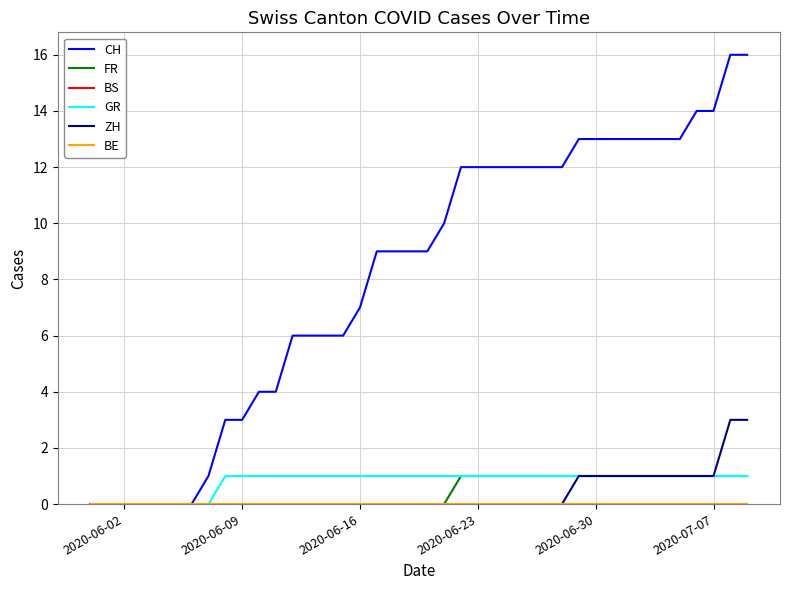

Reading left to right, what are all the values shown in this chart?

CH: 0	0	0	0	0	0	0	1	3	3	4	4	6	6	6	6	7	9	9	9	9	10	12	12	12	12	12	12	12	13	13	13	13	13	13	13	14	14	16	16
FR: 0	0	0	0	0	0	0	0	0	0	0	0	0	0	0	0	0	0	0	0	0	0	1	1	1	1	1	1	1	1	1	1	1	1	1	1	1	1	1	1
BS: 0	0	0	0	0	0	0	0	0	0	0	0	0	0	0	0	0	0	0	0	0	0	0	0	0	0	0	0	0	0	0	0	0	0	0	0	0	0	0	0
GR: 0	0	0	0	0	0	0	0	1	1	1	1	1	1	1	1	1	1	1	1	1	1	1	1	1	1	1	1	1	1	1	1	1	1	1	1	1	1	1	1
ZH: 0	0	0	0	0	0	0	0	0	0	0	0	0	0	0	0	0	0	0	0	0	0	0	0	0	0	0	0	0	1	1	1	1	1	1	1	1	1	3	3
BE: 0	0	0	0	0	0	0	0	0	0	0	0	0	0	0	0	0	0	0	0	0	0	0	0	0	0	0	0	0	0	0	0	0	0	0	0	0	0	0	0